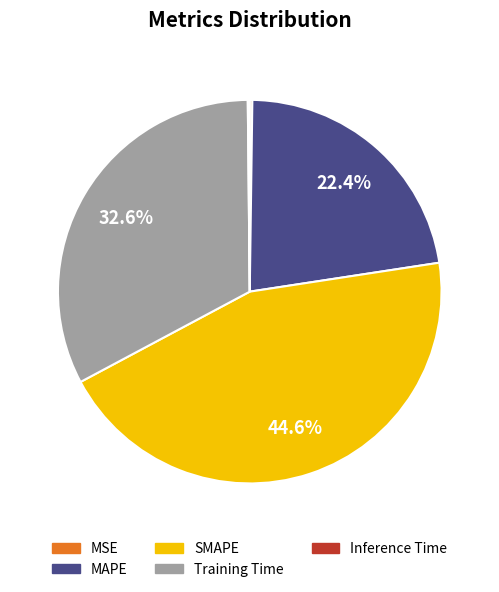

What percentage is the SMAPE slice, to the nearest percent?

45%